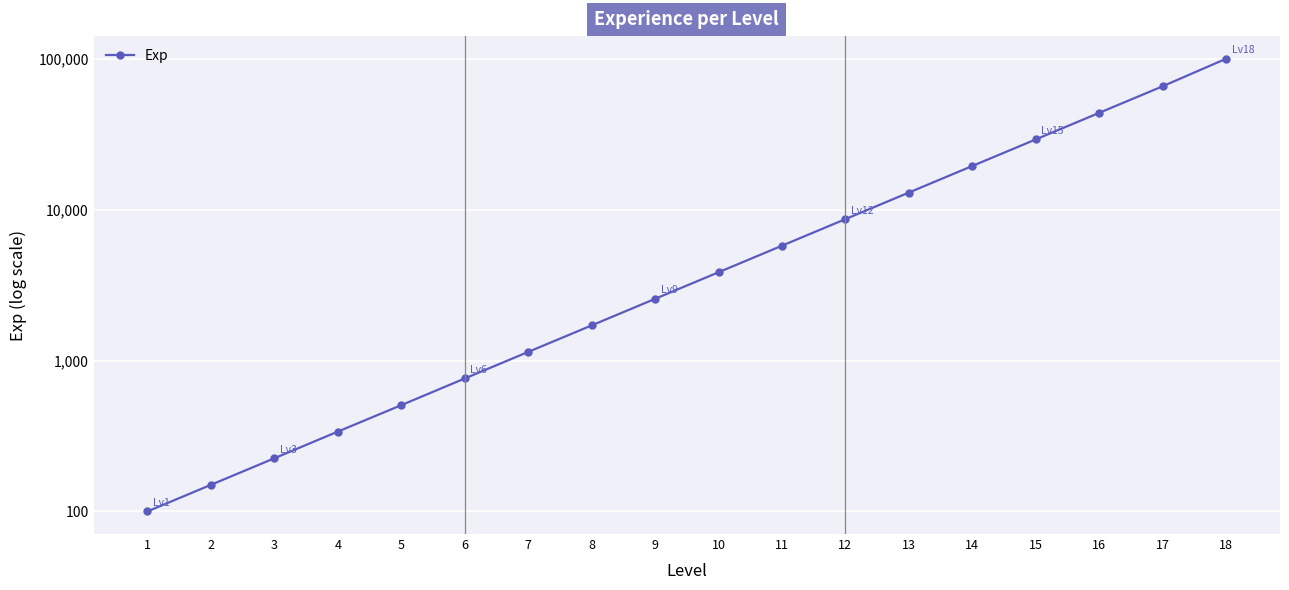

Does the chart display data point markers on the line(s)?

Yes